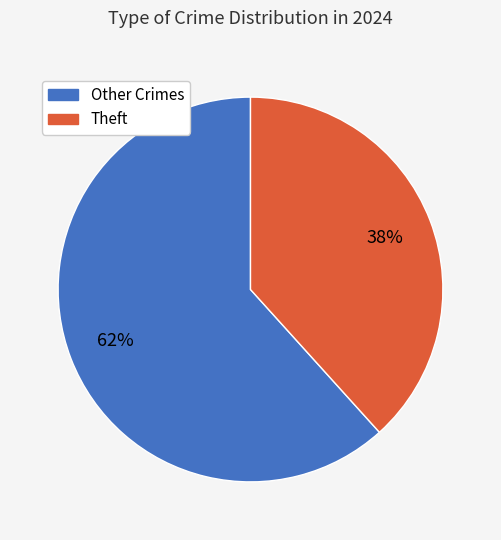

Which category has the biggest portion of the pie?

Other Crimes